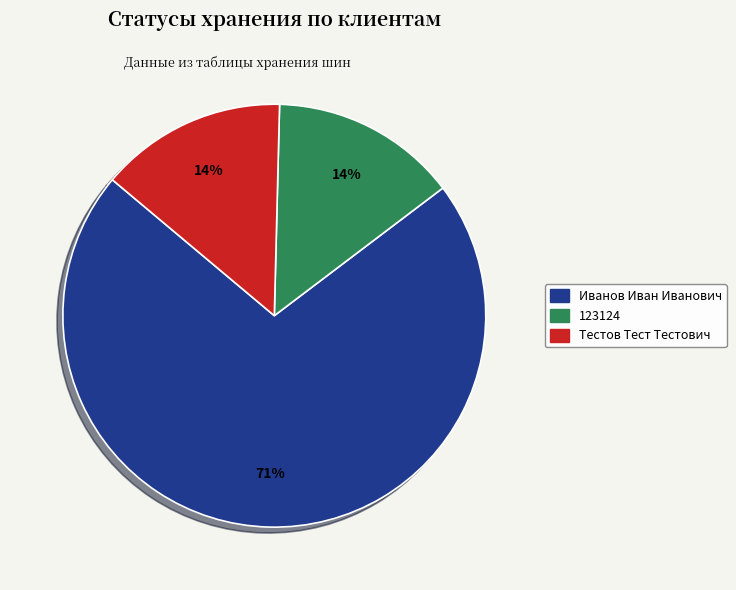

What is the majority slice?

Иванов Иван Иванович